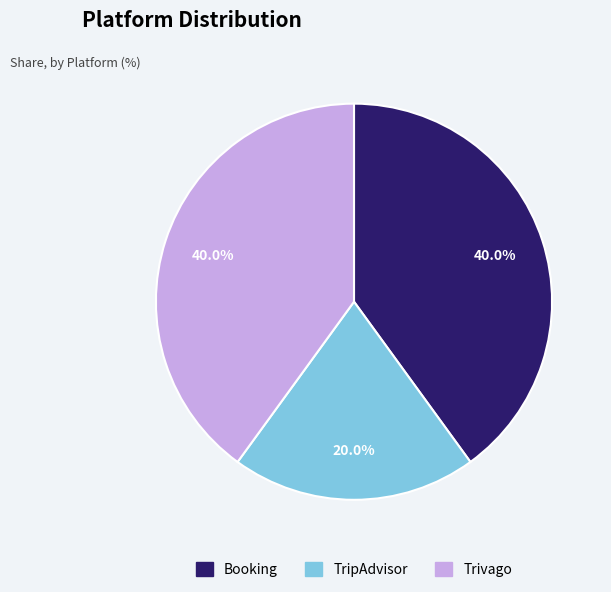

How much of the chart is everything except Booking?

60.0%